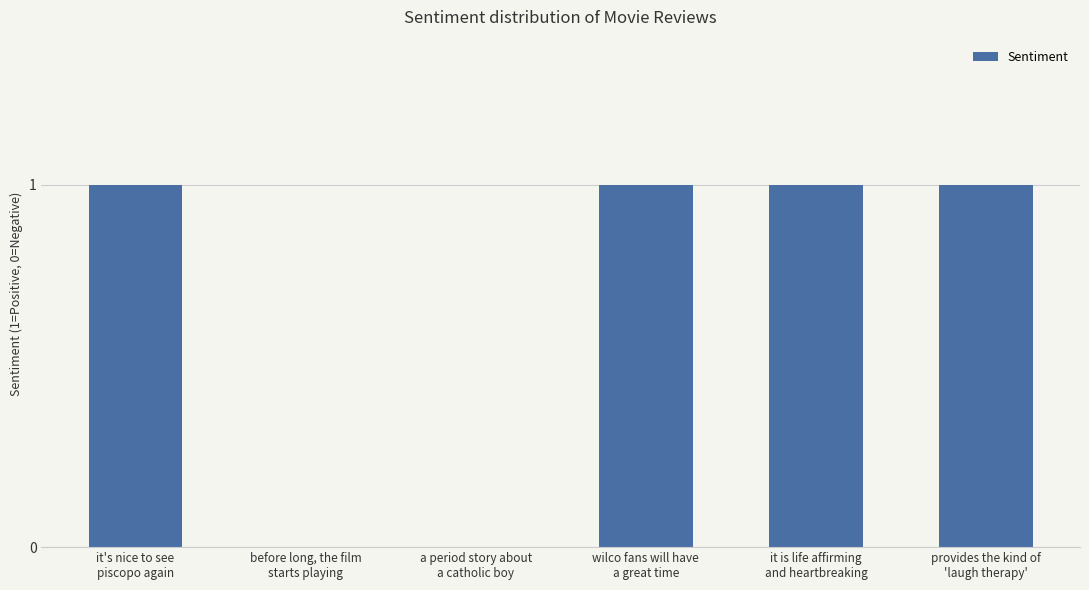

What is the sum of all values?

4